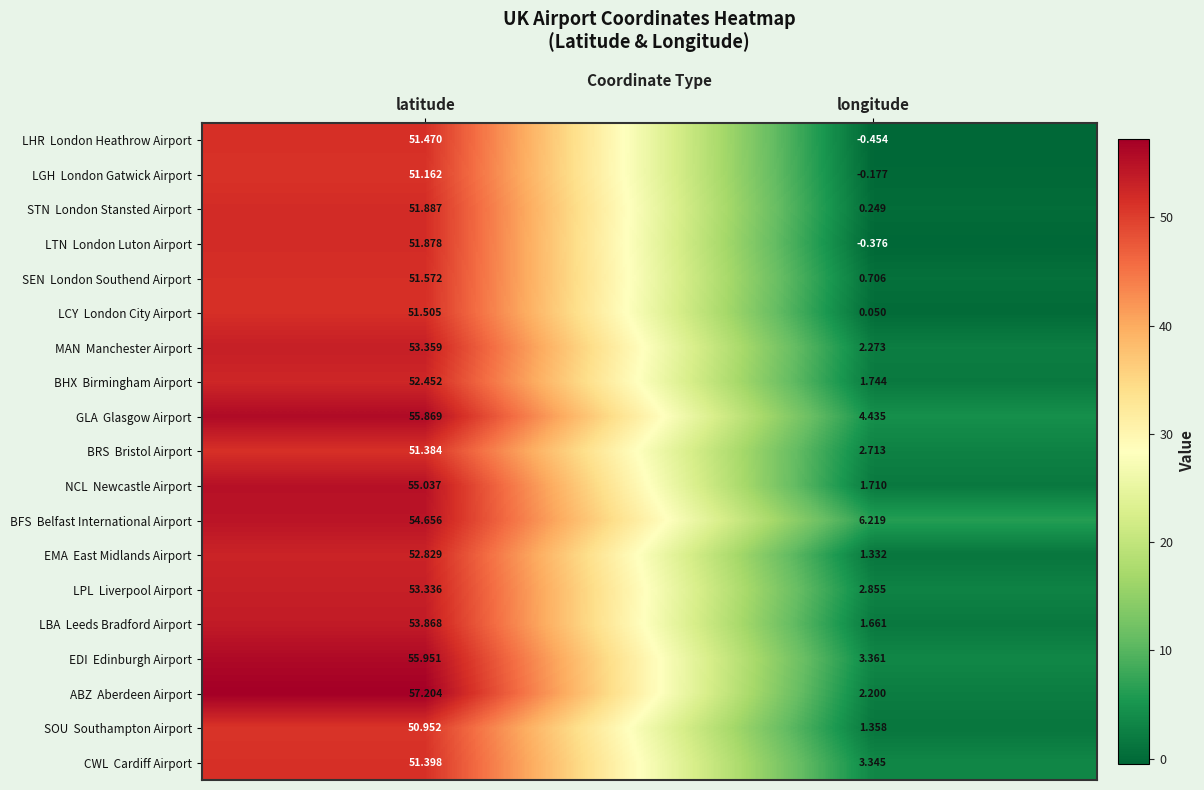

At which category does the chart reach its peak across all series?

latitude